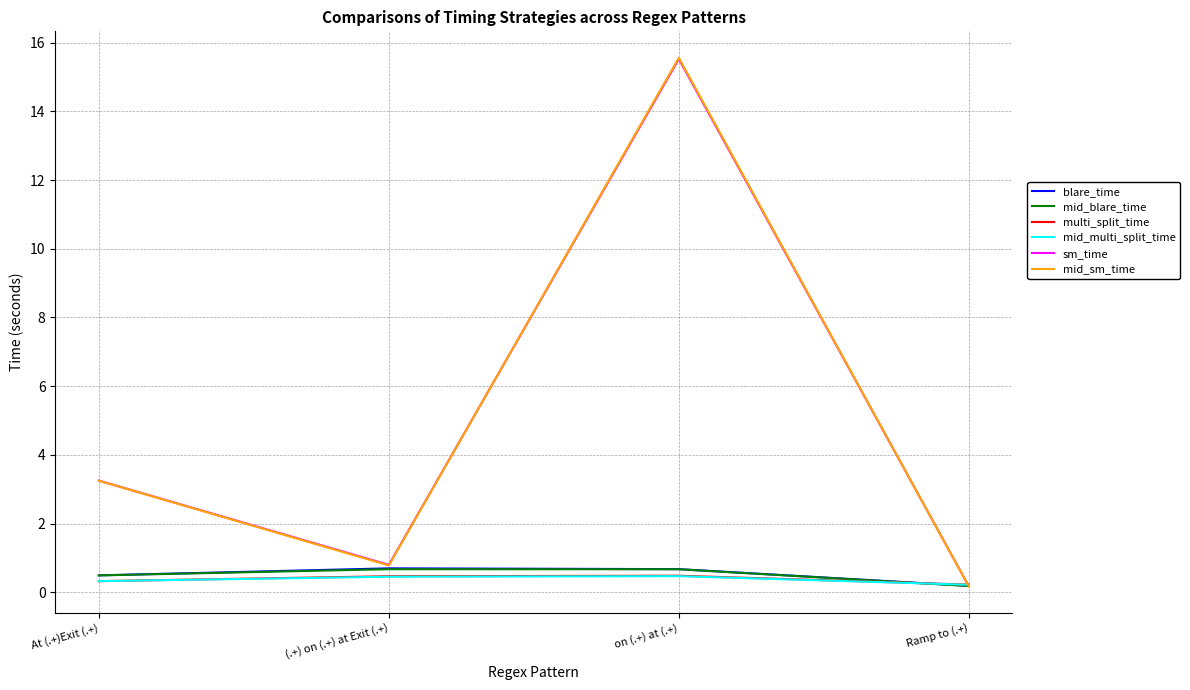

What is the sum of the multi_split_time values at on (.+) at (.+) and (.+) on (.+) at Exit (.+)?

1.0